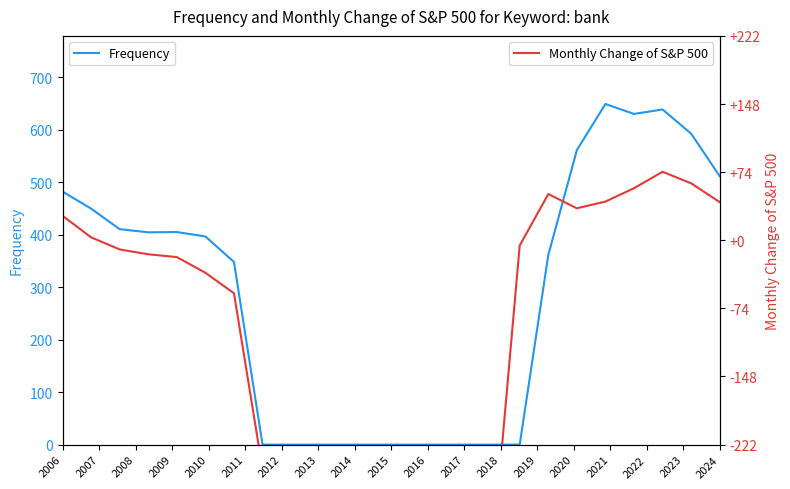

What is the highest value of the Frequency series?

648.8